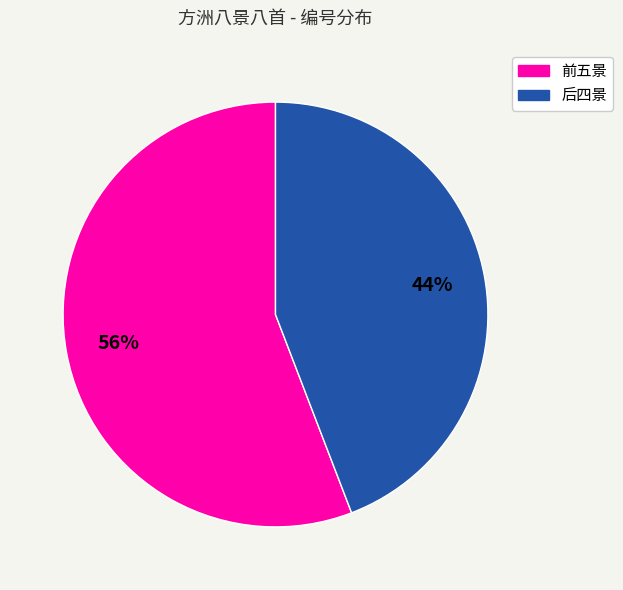

Does any single category account for the majority?

Yes